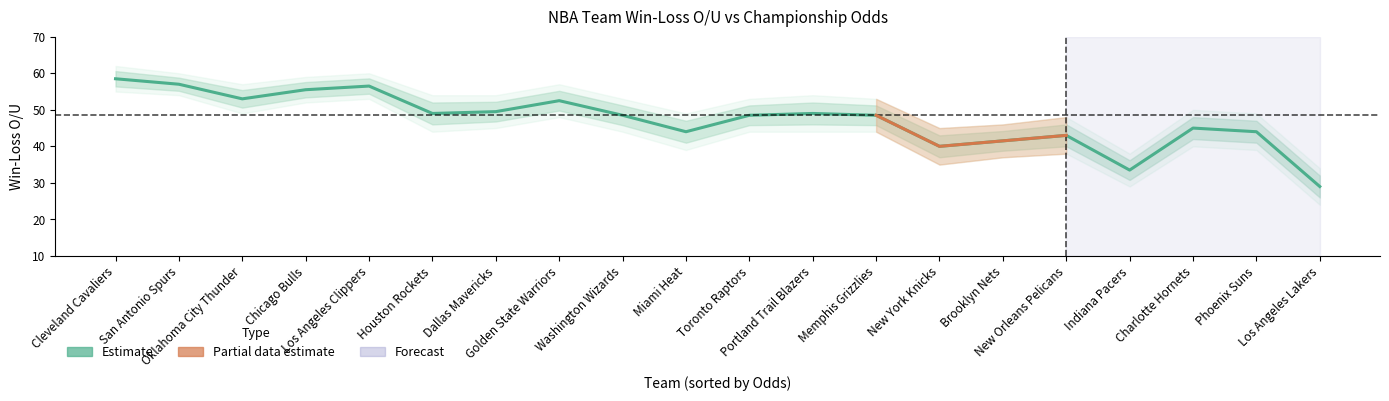

What is the ratio of the value at Memphis Grizzlies to the value at Los Angeles Clippers?

0.9